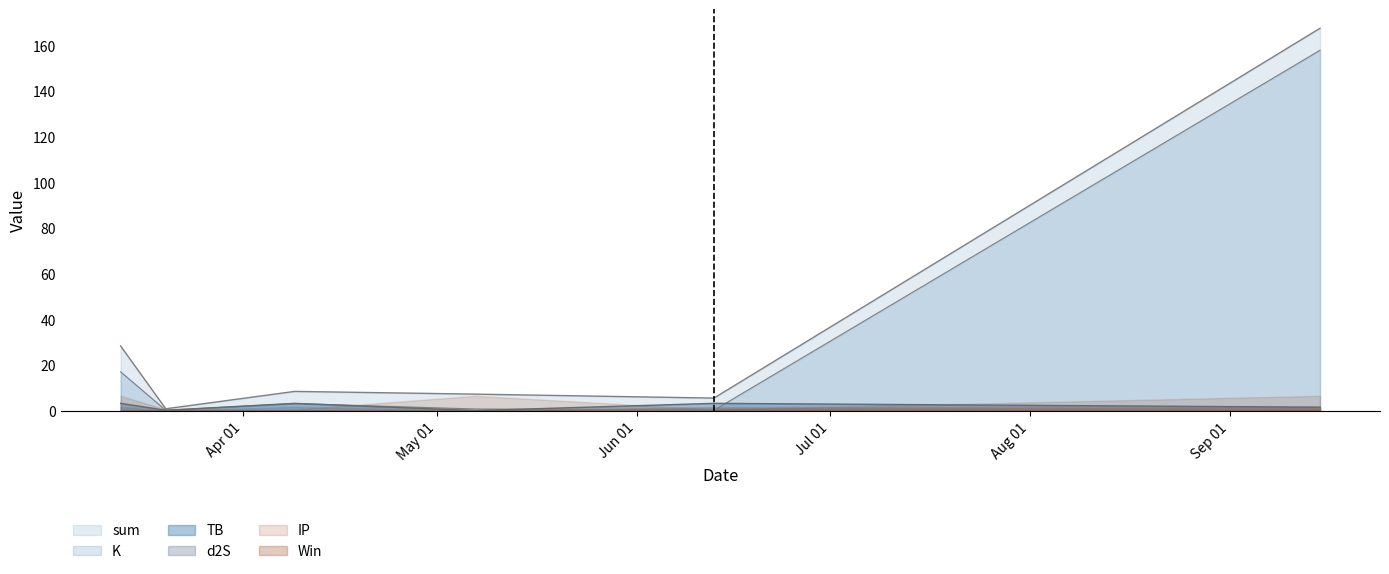

What is the label of the 3rd point from the left?

2024-04-09